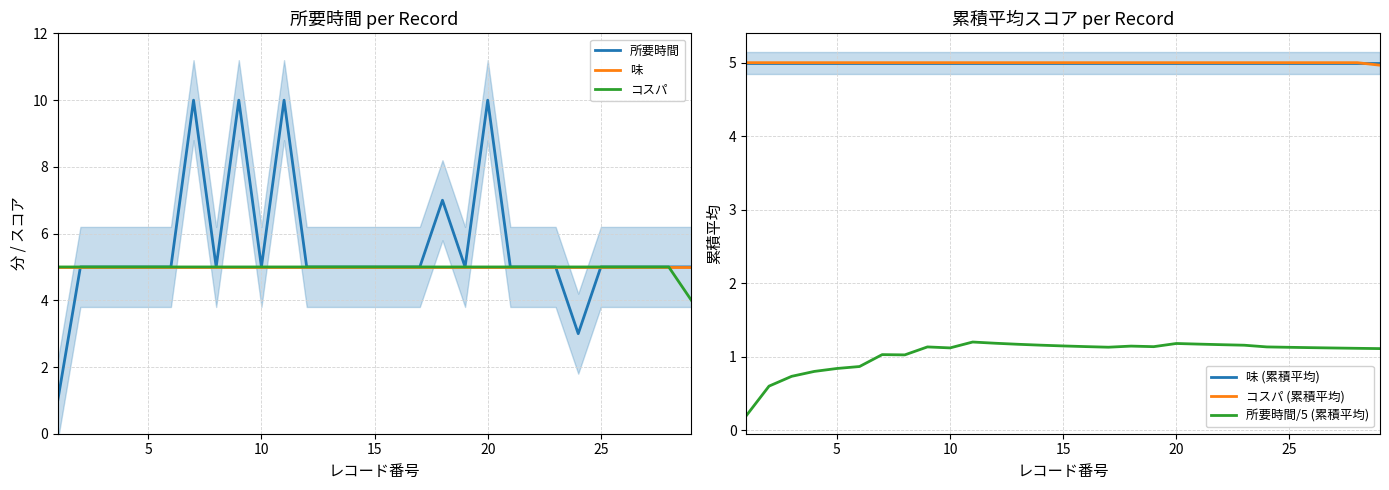

Reading right to left, what are all the values shown in this chart?

所要時間: 5.0	5.0	5.0	5.0	5.0	3.0	5.0	5.0	5.0	10.0	5.0	7.0	5.0	5.0	5.0	5.0	5.0	5.0	10.0	5.0	10.0	5.0	10.0	5.0	5.0	5.0	5.0	5.0	1.0
味: 5.0	5.0	5.0	5.0	5.0	5.0	5.0	5.0	5.0	5.0	5.0	5.0	5.0	5.0	5.0	5.0	5.0	5.0	5.0	5.0	5.0	5.0	5.0	5.0	5.0	5.0	5.0	5.0	5.0
コスパ: 4.0	5.0	5.0	5.0	5.0	5.0	5.0	5.0	5.0	5.0	5.0	5.0	5.0	5.0	5.0	5.0	5.0	5.0	5.0	5.0	5.0	5.0	5.0	5.0	5.0	5.0	5.0	5.0	5.0
味 (累積平均): 5.0	5.0	5.0	5.0	5.0	5.0	5.0	5.0	5.0	5.0	5.0	5.0	5.0	5.0	5.0	5.0	5.0	5.0	5.0	5.0	5.0	5.0	5.0	5.0	5.0	5.0	5.0	5.0	5.0
コスパ (累積平均): 5.0	5.0	5.0	5.0	5.0	5.0	5.0	5.0	5.0	5.0	5.0	5.0	5.0	5.0	5.0	5.0	5.0	5.0	5.0	5.0	5.0	5.0	5.0	5.0	5.0	5.0	5.0	5.0	5.0
所要時間/5 (累積平均): 1.1	1.1	1.1	1.1	1.1	1.1	1.2	1.2	1.2	1.2	1.1	1.1	1.1	1.1	1.1	1.2	1.2	1.2	1.2	1.1	1.1	1.0	1.0	0.9	0.8	0.8	0.7	0.6	0.2